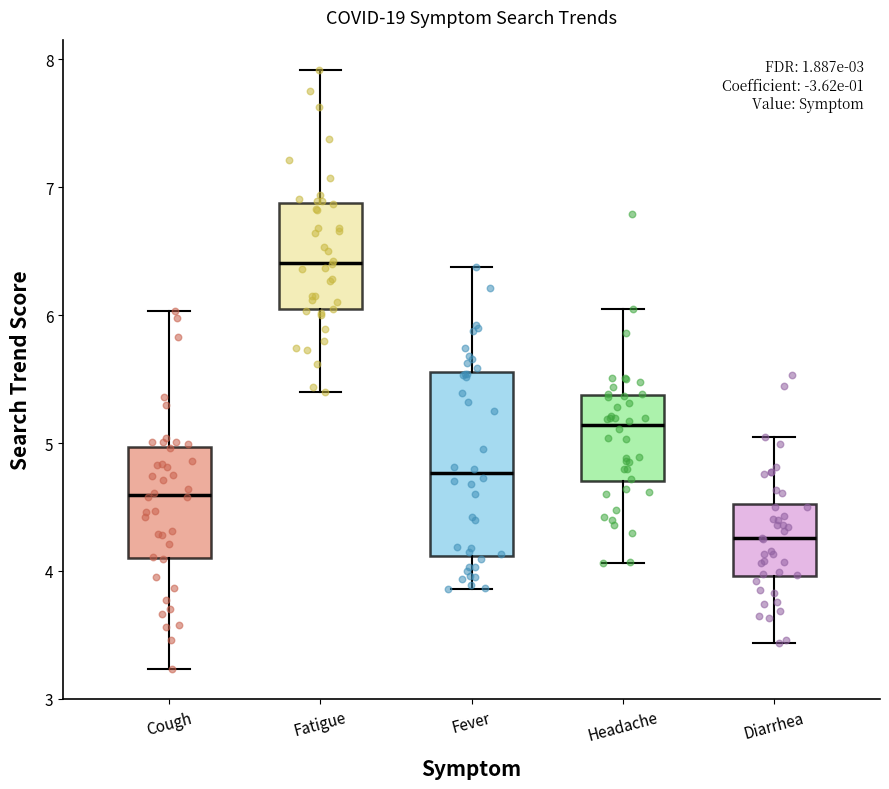

Reading left to right, transcribe this box plot: for each box, give where its median line is, the range the box spans, and where its two whiskers end, as read against the y-axis. The values are not printed on the chart, so give them approximately, as read against the axis.

Cough: median 4.6, box 4.1 to 5.0, whiskers 3.2 to 6.0
Fatigue: median 6.4, box 6.0 to 6.9, whiskers 5.4 to 7.9
Fever: median 4.8, box 4.1 to 5.6, whiskers 3.9 to 6.4
Headache: median 5.1, box 4.7 to 5.4, whiskers 4.1 to 6.1
Diarrhea: median 4.3, box 4.0 to 4.5, whiskers 3.4 to 5.1